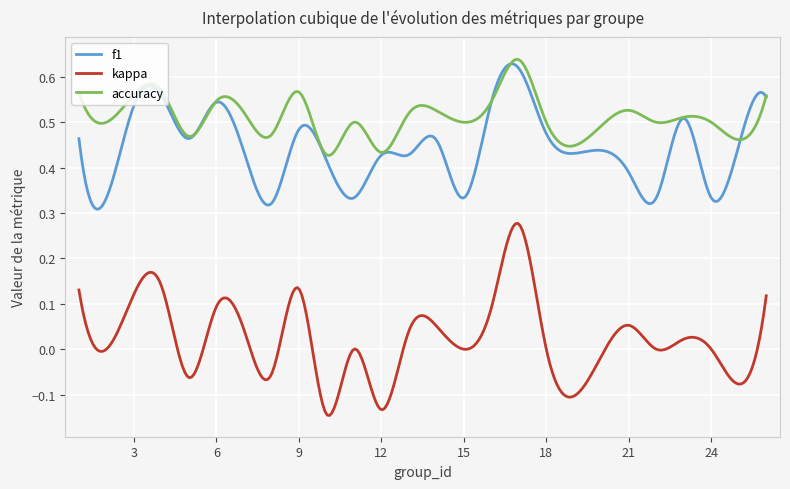

How many distinct data groups are displayed?

3